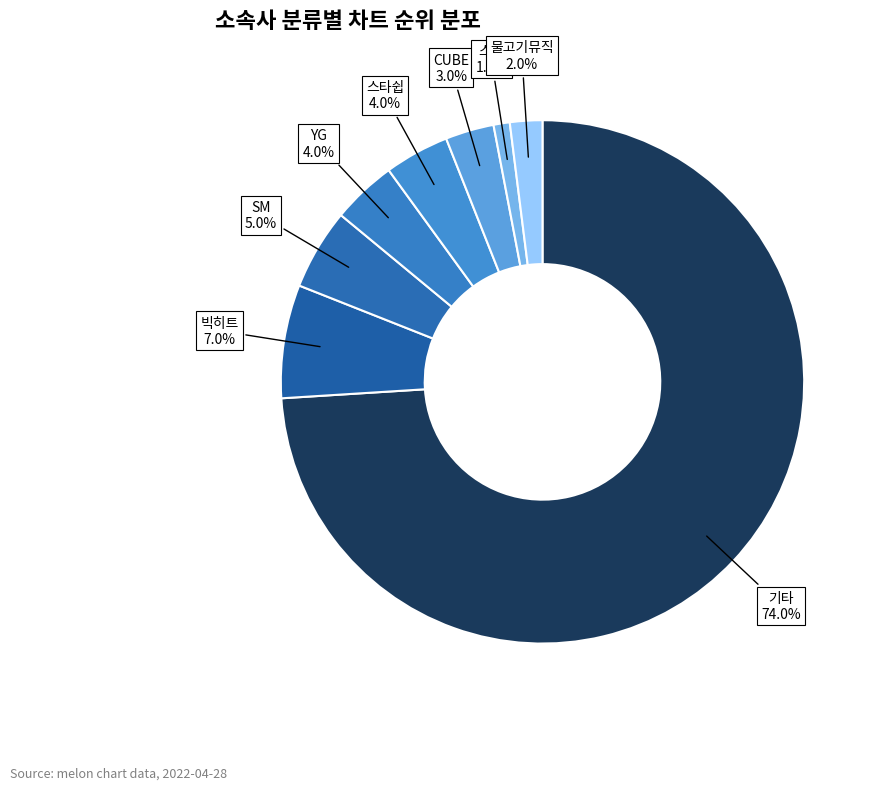

To the nearest percent, what is the combined percentage of 스윙 and 빅히트?

8%